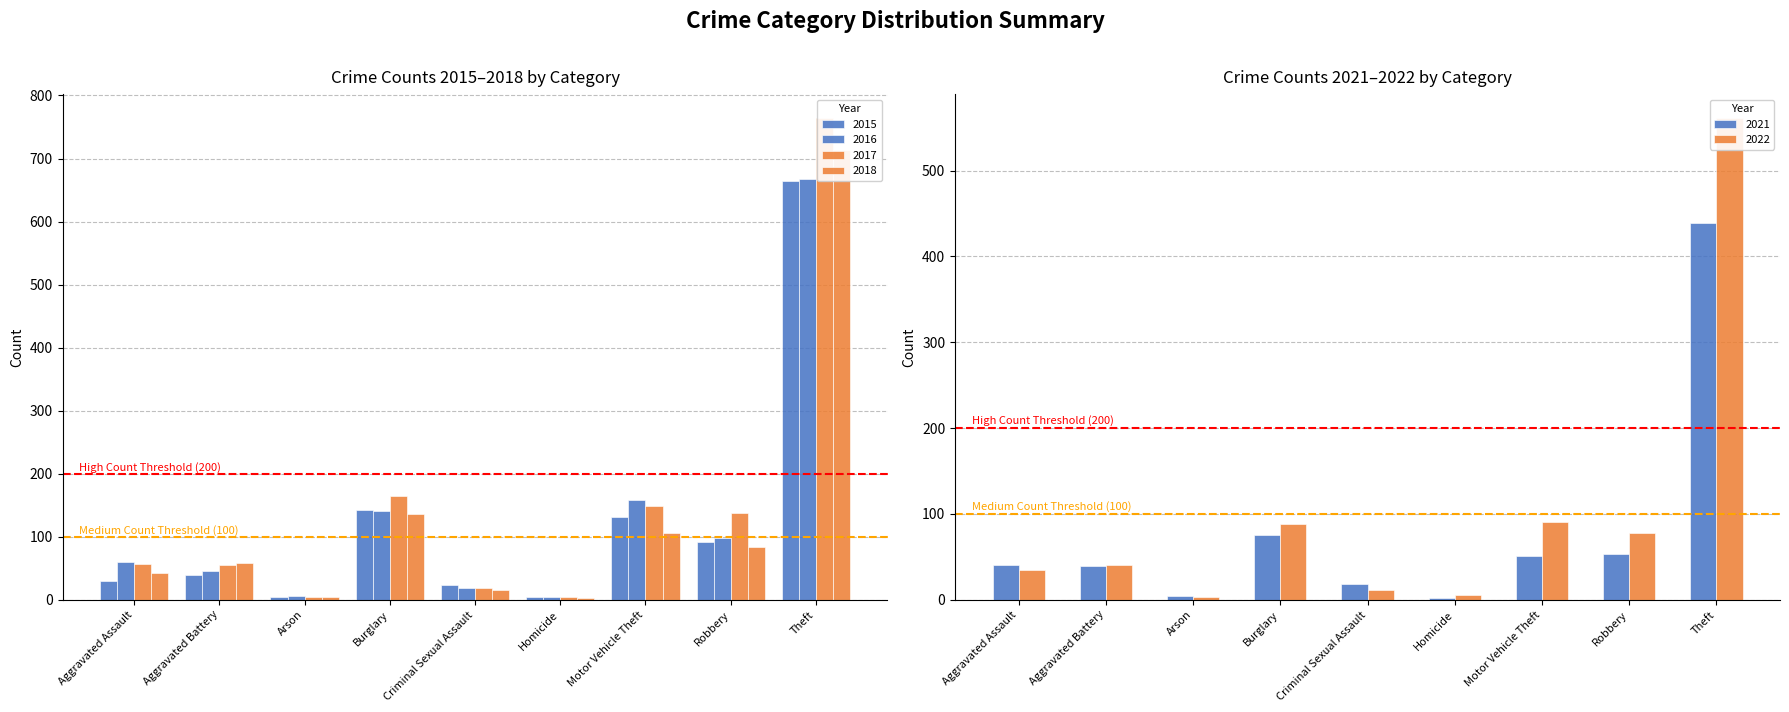

What is the spread (max minus min) of values at Motor Vehicle Theft?

107